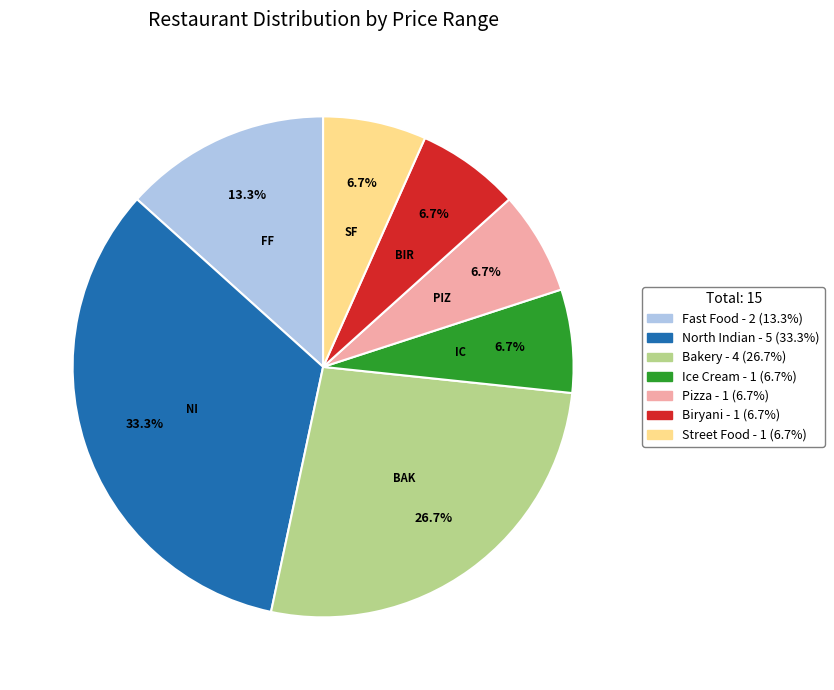

Is there a majority slice in this chart?

No